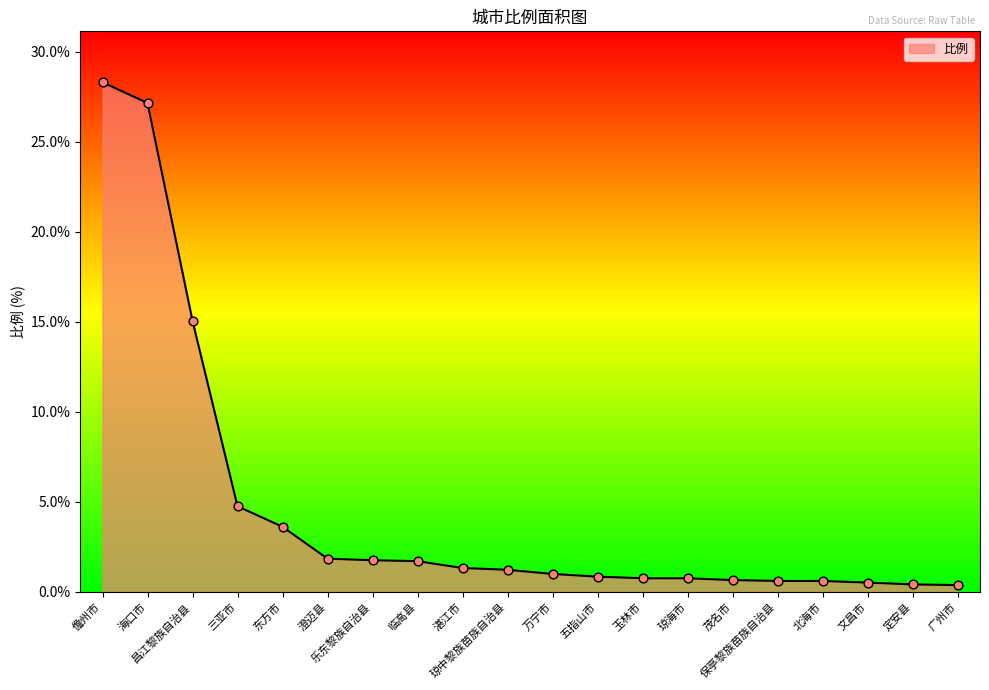

What is the change in value from 五指山市 to 琼海市?

-0.1